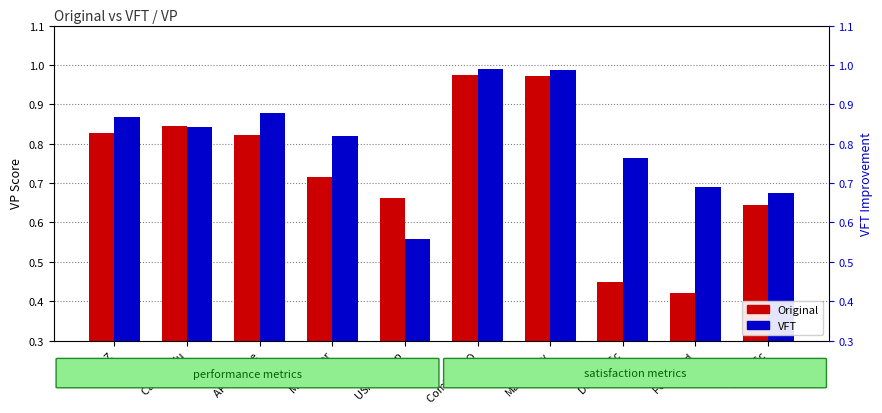

What is the value of the Original bar at the 3rd from the left?

0.8